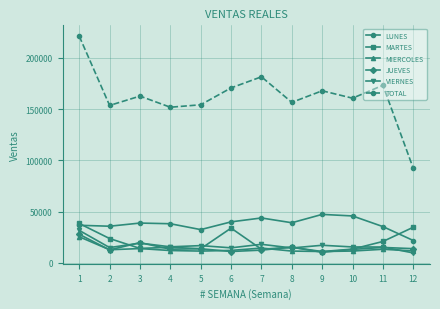

True or false: LUNES and MIERCOLES cross at least once.

False